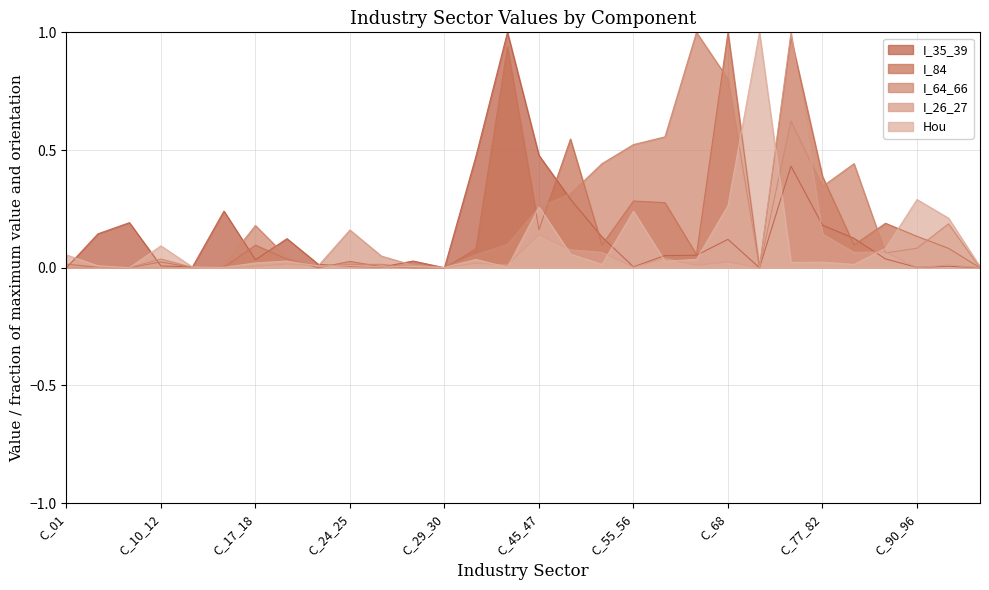

What position from the left is C_01?

1